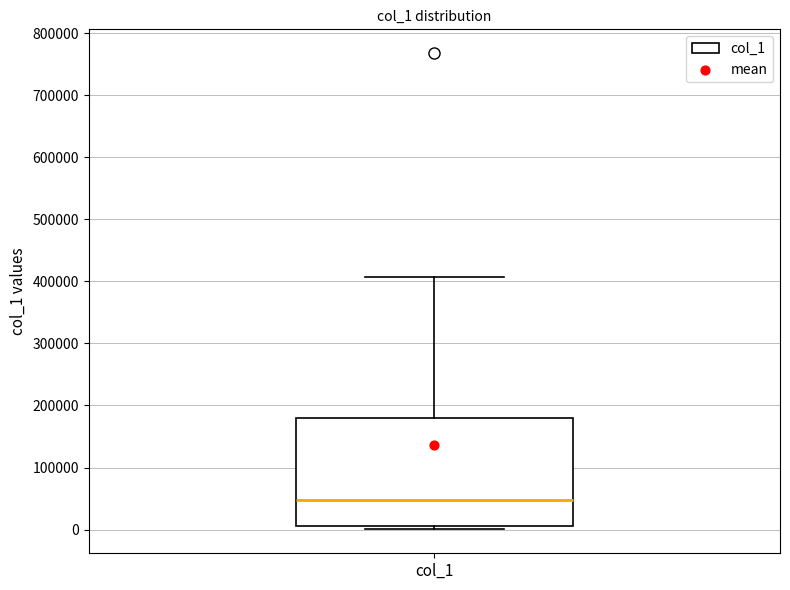

Read this box plot against the y-axis: the position of the median line, the range covered by the box, and the ends of both whiskers. The values are not printed on the chart, so give them approximately, as read against the axis.

median 50000, box 10000 to 180000, whiskers 0 to 410000